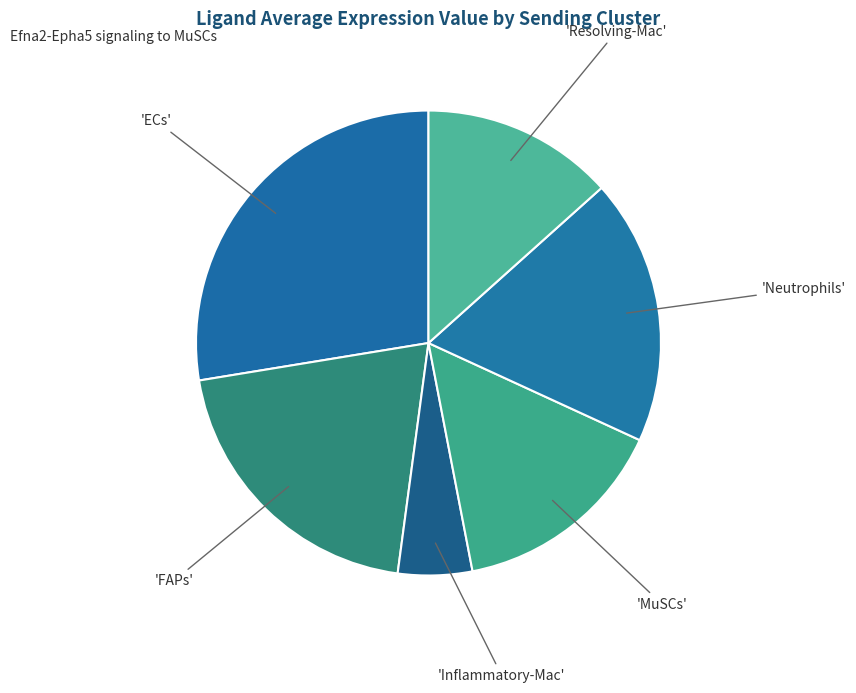

Is there any slice that represents more than half of the pie?

No